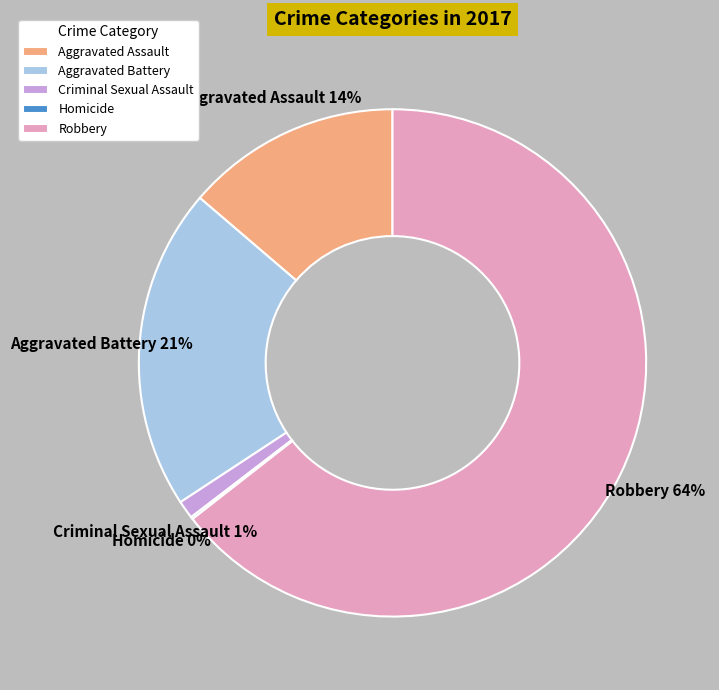

Is there any slice that represents more than half of the pie?

Yes